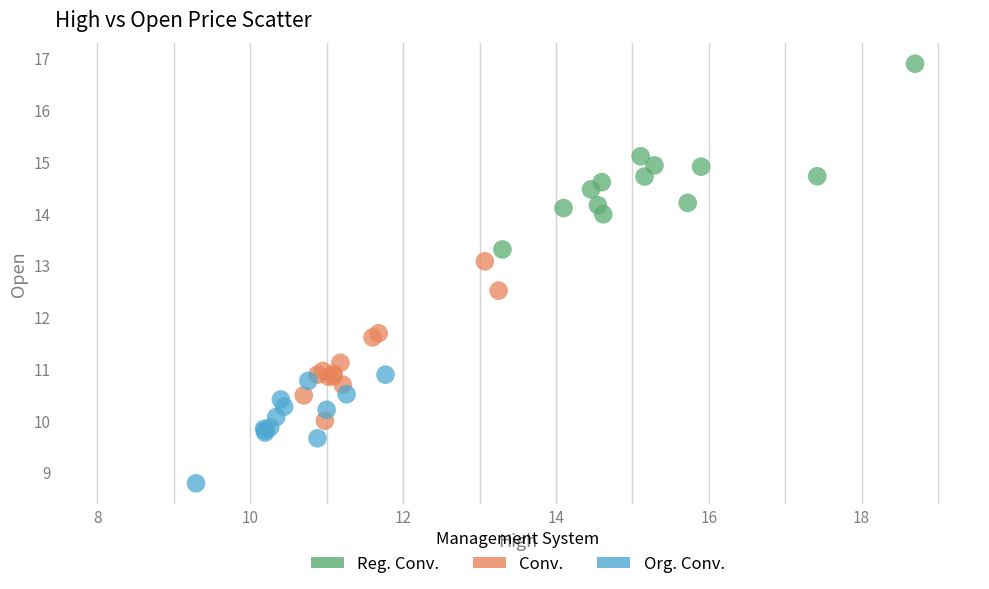

Which series has the largest Y range (max minus min)?

Reg. Conv.